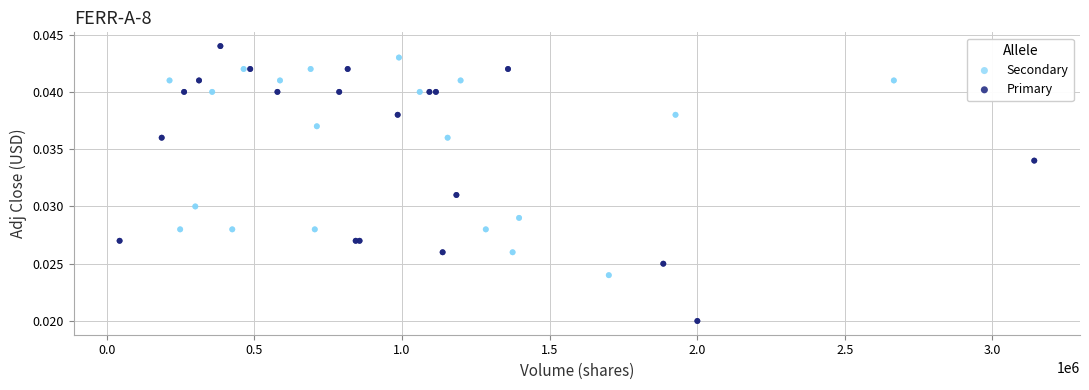

Which series reaches the maximum Y coordinate?

Primary